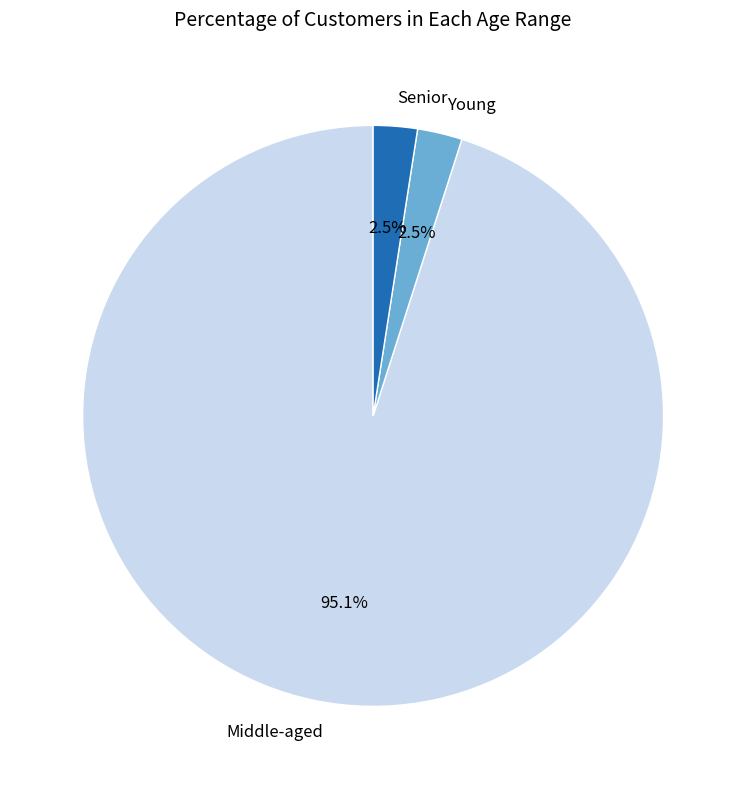

Which slice represents more than half of the pie?

Middle-aged